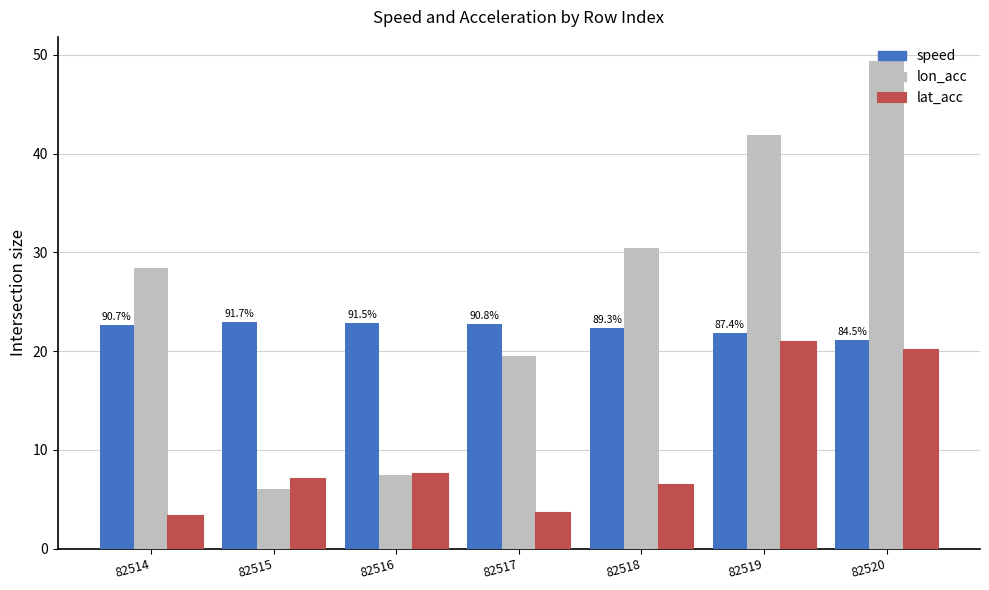

What is the minimum value for lon_acc?

6.0